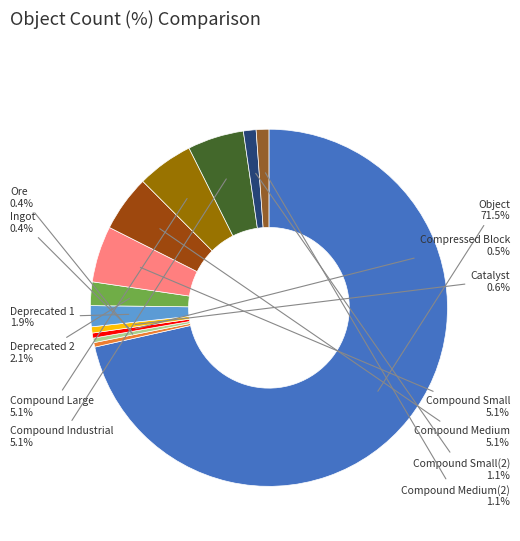

What is the total percentage of Compound Large and Catalyst?

5.7%